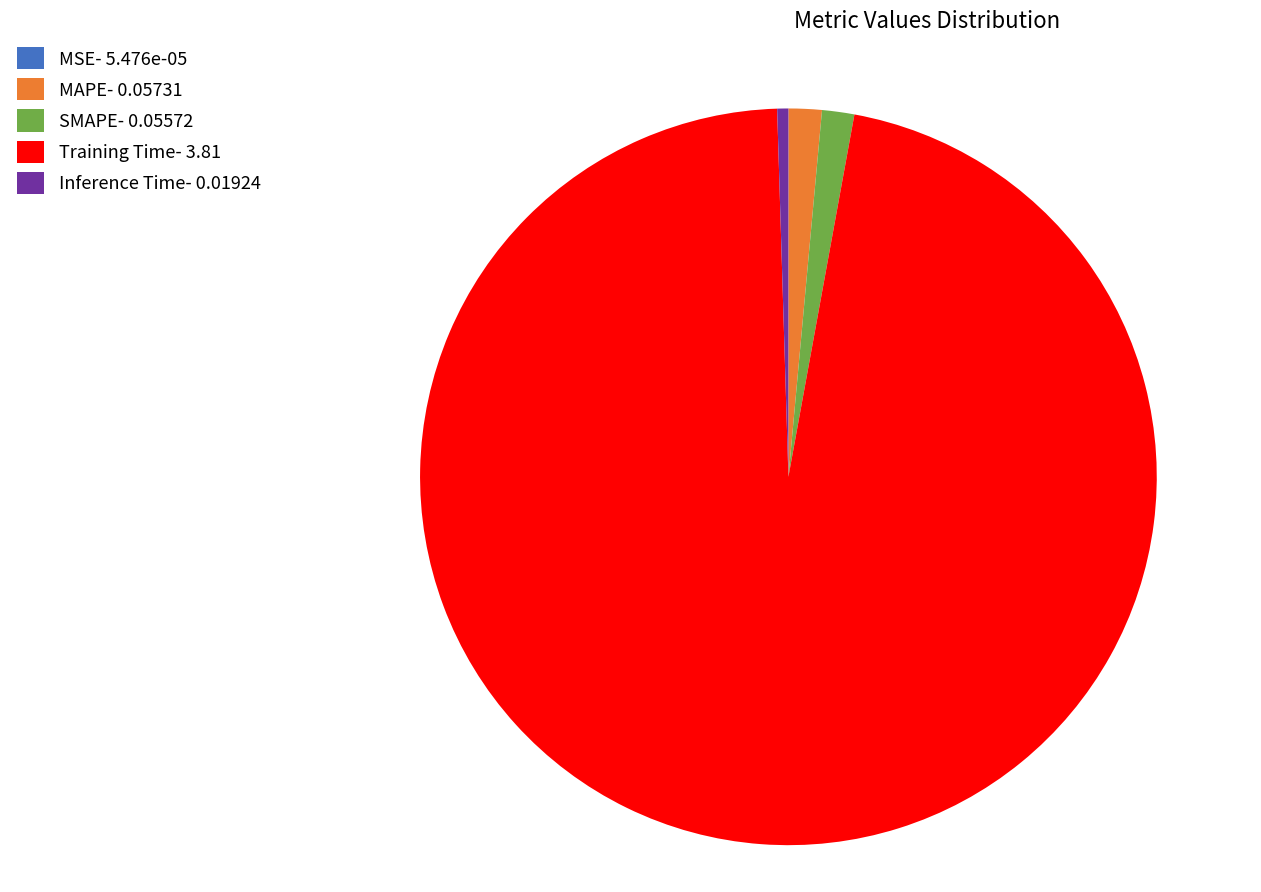

Is Training Time the majority of the pie?

Yes